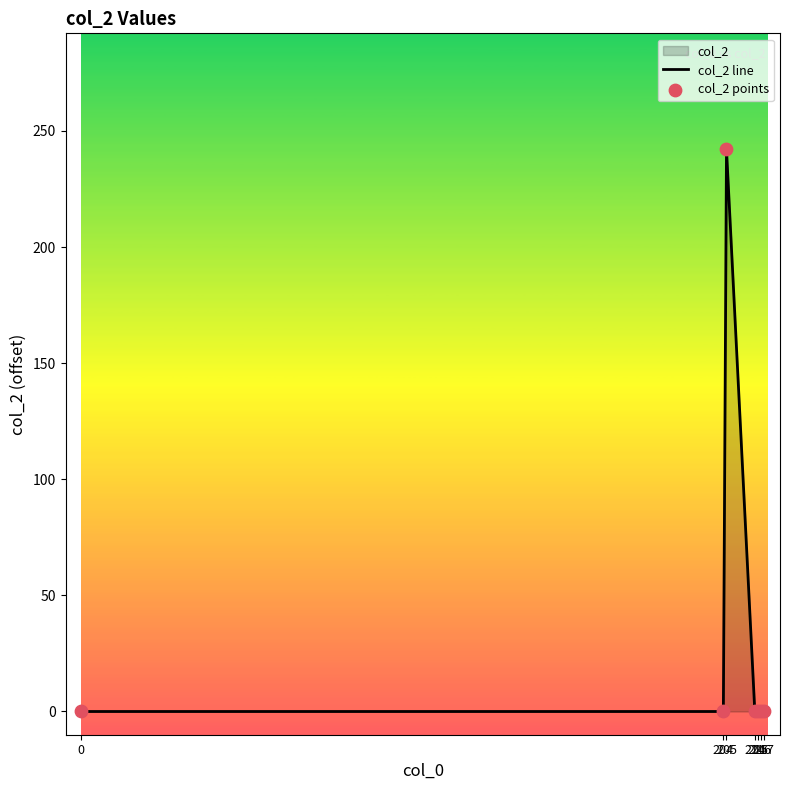

Which series has the largest total across all categories?

col_2 line